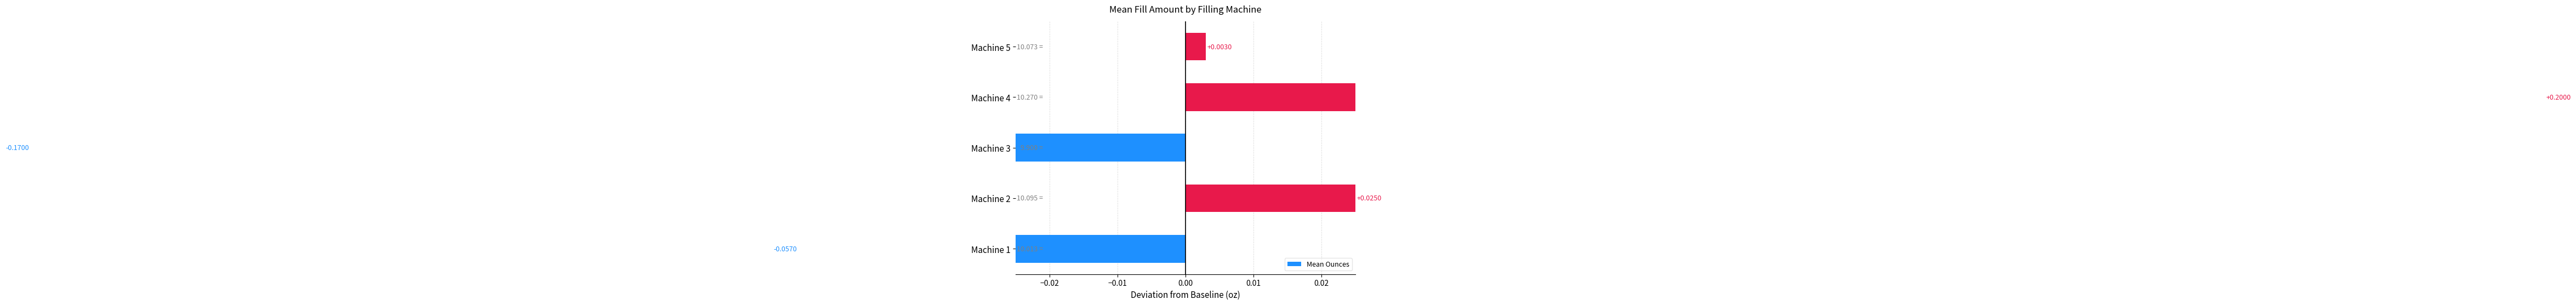

Which has a higher value, Machine 2 or Machine 3?

Machine 2